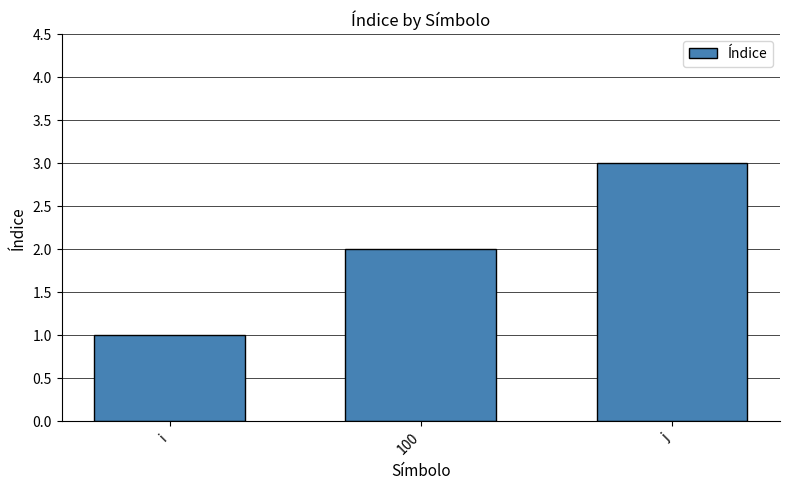

Does the chart contain stacked bars?

No